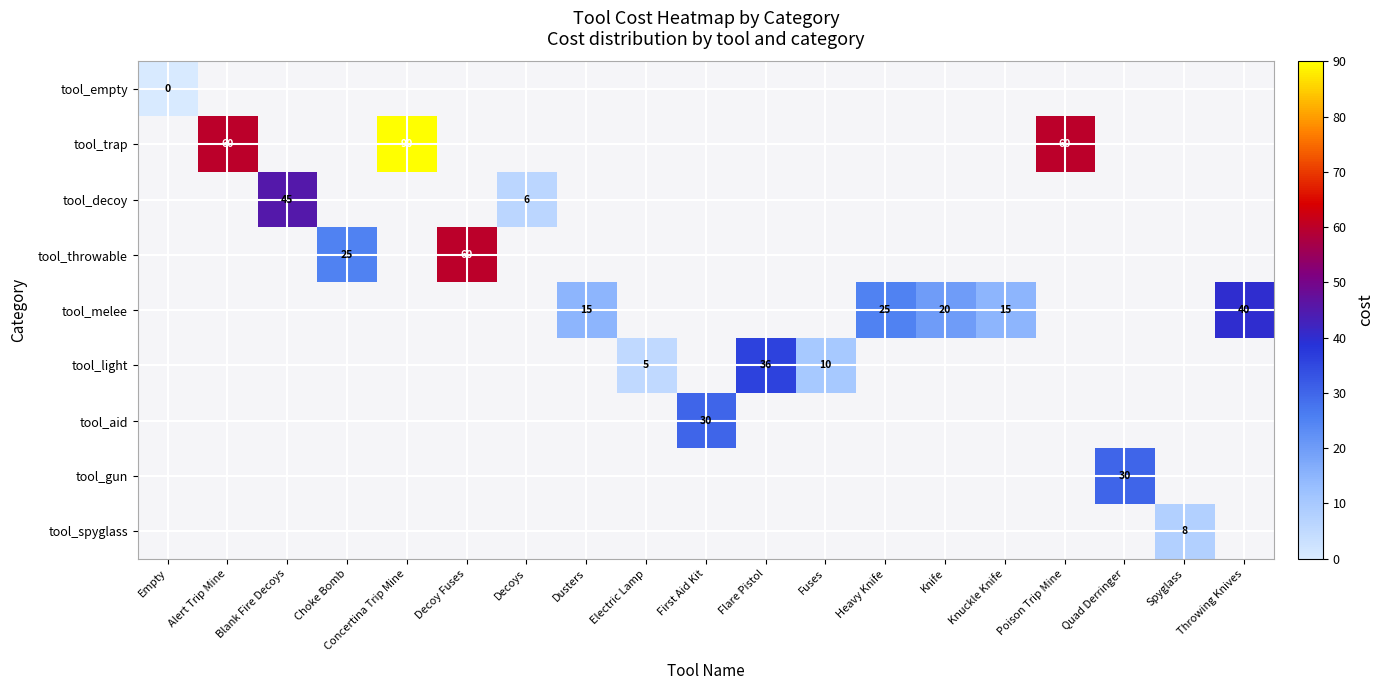

Is it true that tool_light equals 36 at Flare Pistol?

True